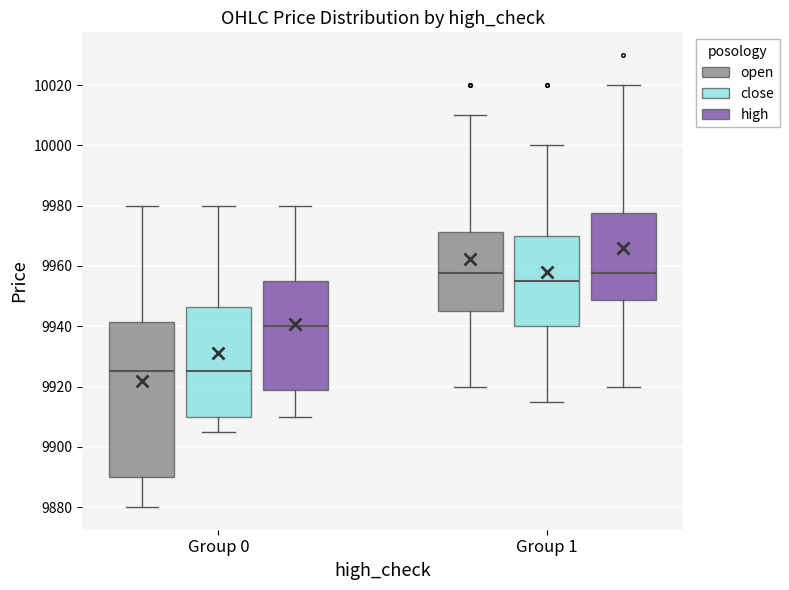

Reading left to right, read every box against the y-axis: the position of its median line, the range the box covers, and the ends of its whiskers. The values are not printed on the chart, so give them approximately, as read against the axis.

Group 0 (open): median 9926, box 9890 to 9942, whiskers 9880 to 9980
Group 0 (close): median 9926, box 9910 to 9946, whiskers 9906 to 9980
Group 0 (high): median 9940, box 9918 to 9956, whiskers 9910 to 9980
Group 1 (open): median 9958, box 9946 to 9972, whiskers 9920 to 10010
Group 1 (close): median 9956, box 9940 to 9970, whiskers 9916 to 10000
Group 1 (high): median 9958, box 9948 to 9978, whiskers 9920 to 10020